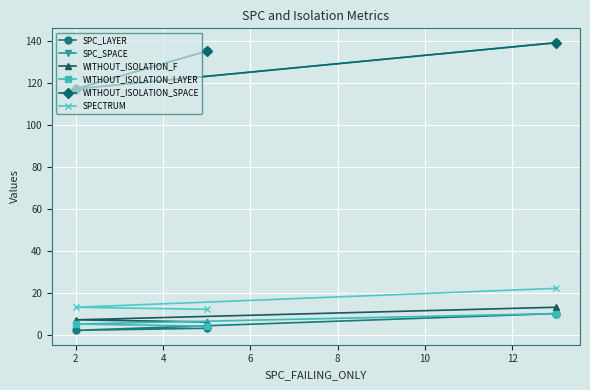

Is this an area chart (filled region under the line)?

No